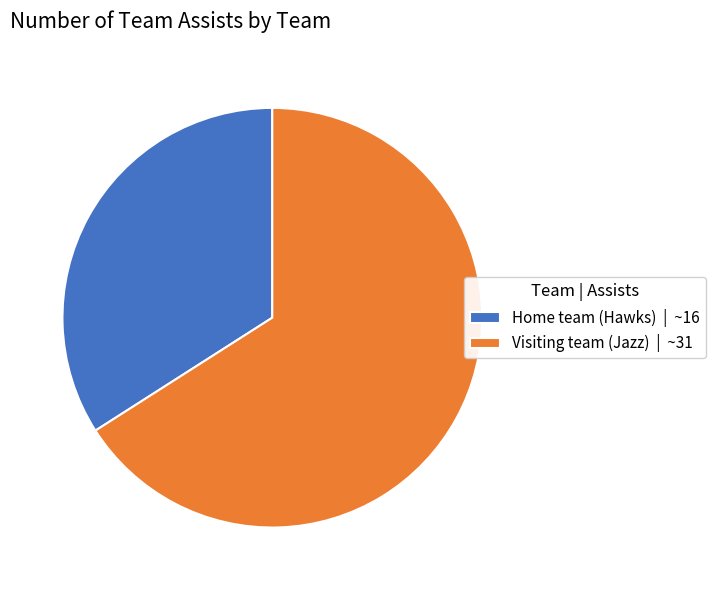

Between Home team (Hawks) | ~16 and Visiting team (Jazz) | ~31, which is larger?

Visiting team (Jazz) | ~31